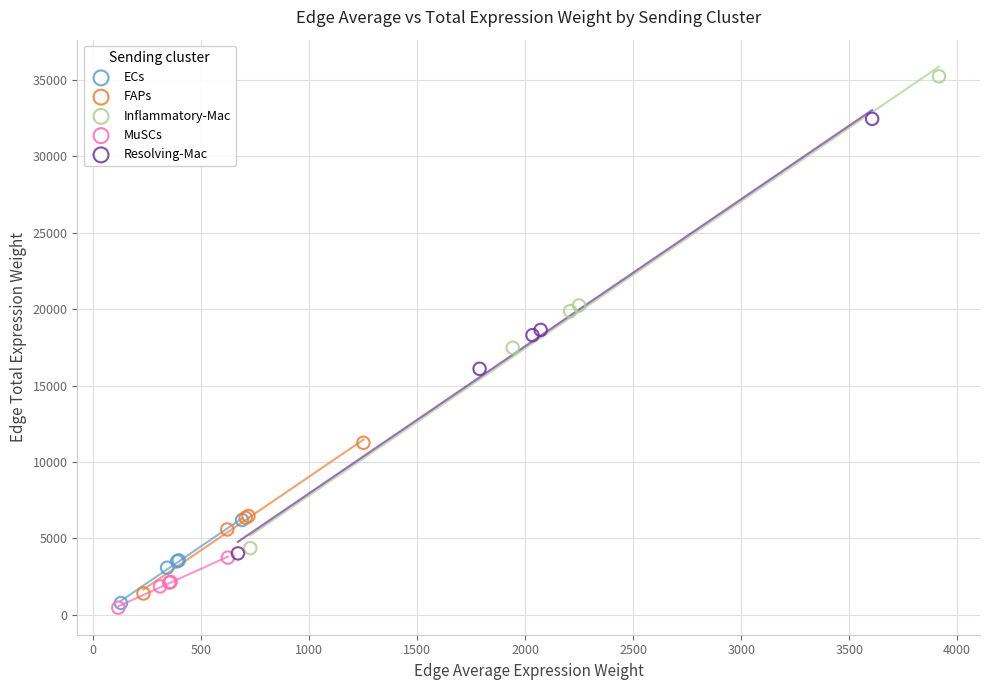

Which series reaches the maximum Y coordinate?

Inflammatory-Mac